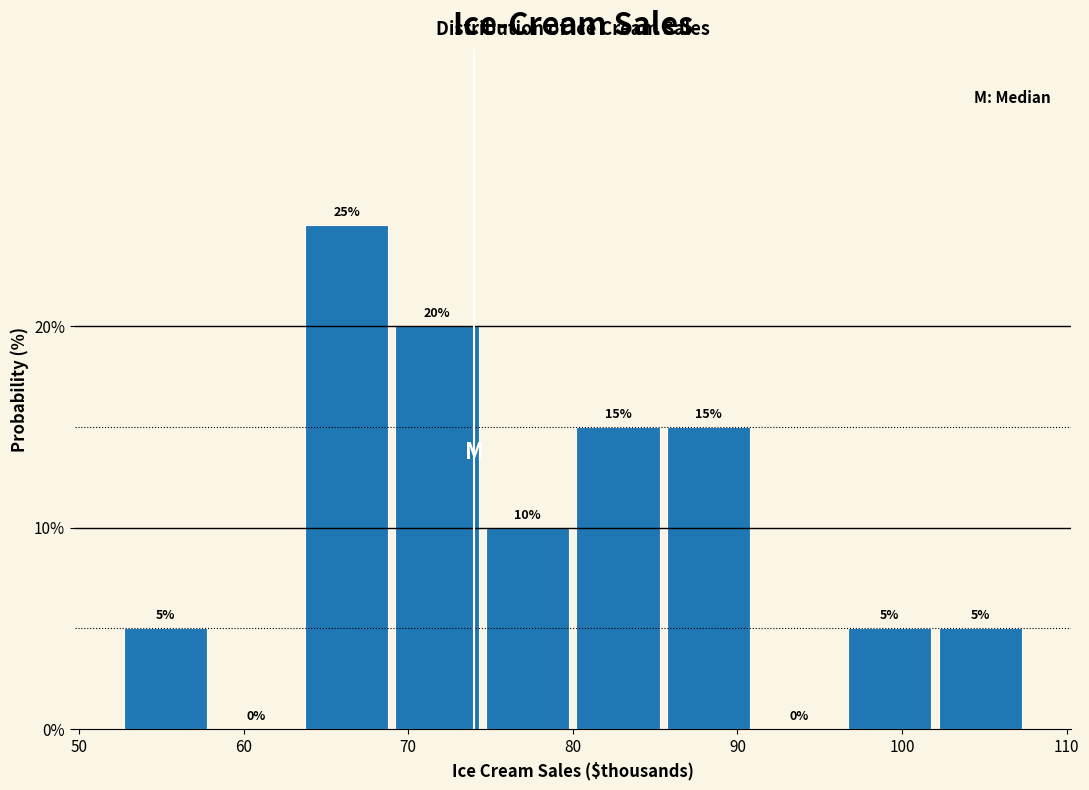

Over which range of the x-axis is the bar tallest?

63.5 to 69.0